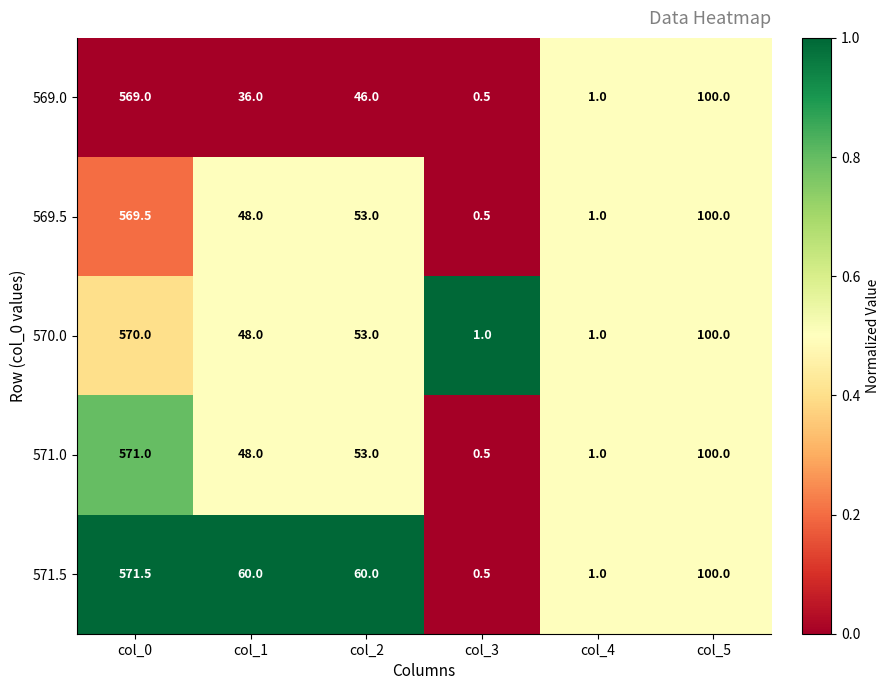

What is the difference between the highest and lowest values at col_3?

0.5